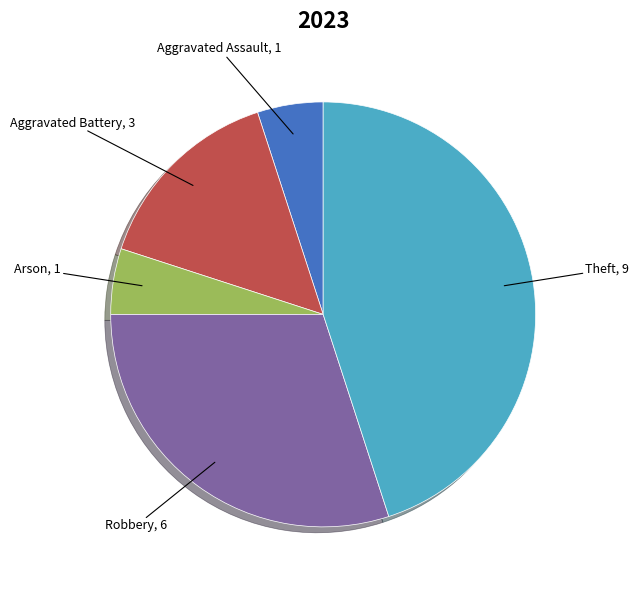

Count the number of slices in the pie.

5